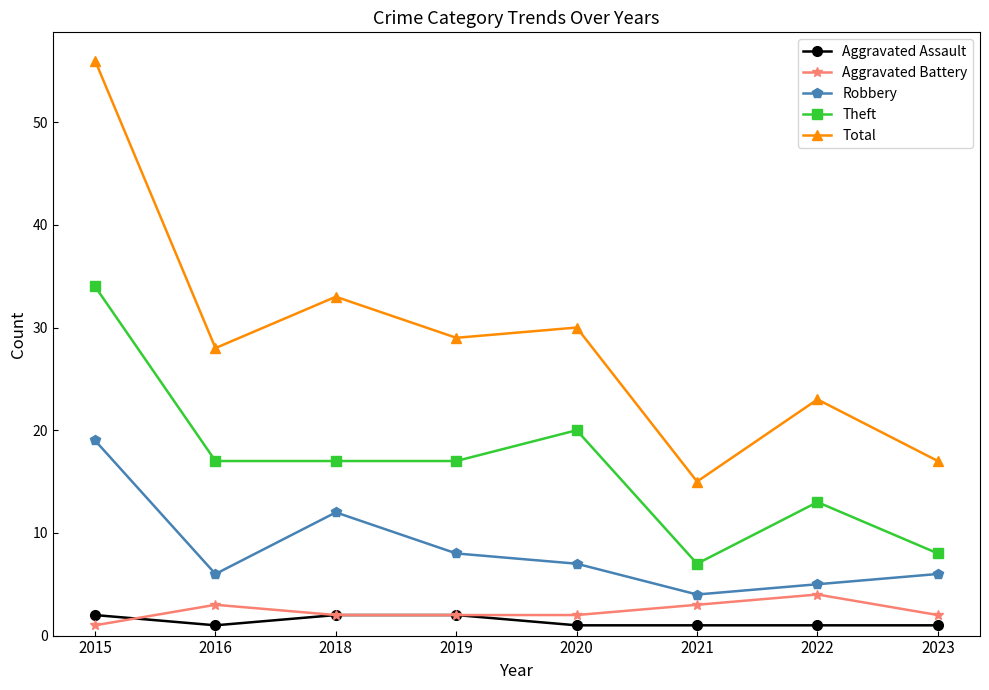

At which category is the sum across all series the highest?

2015